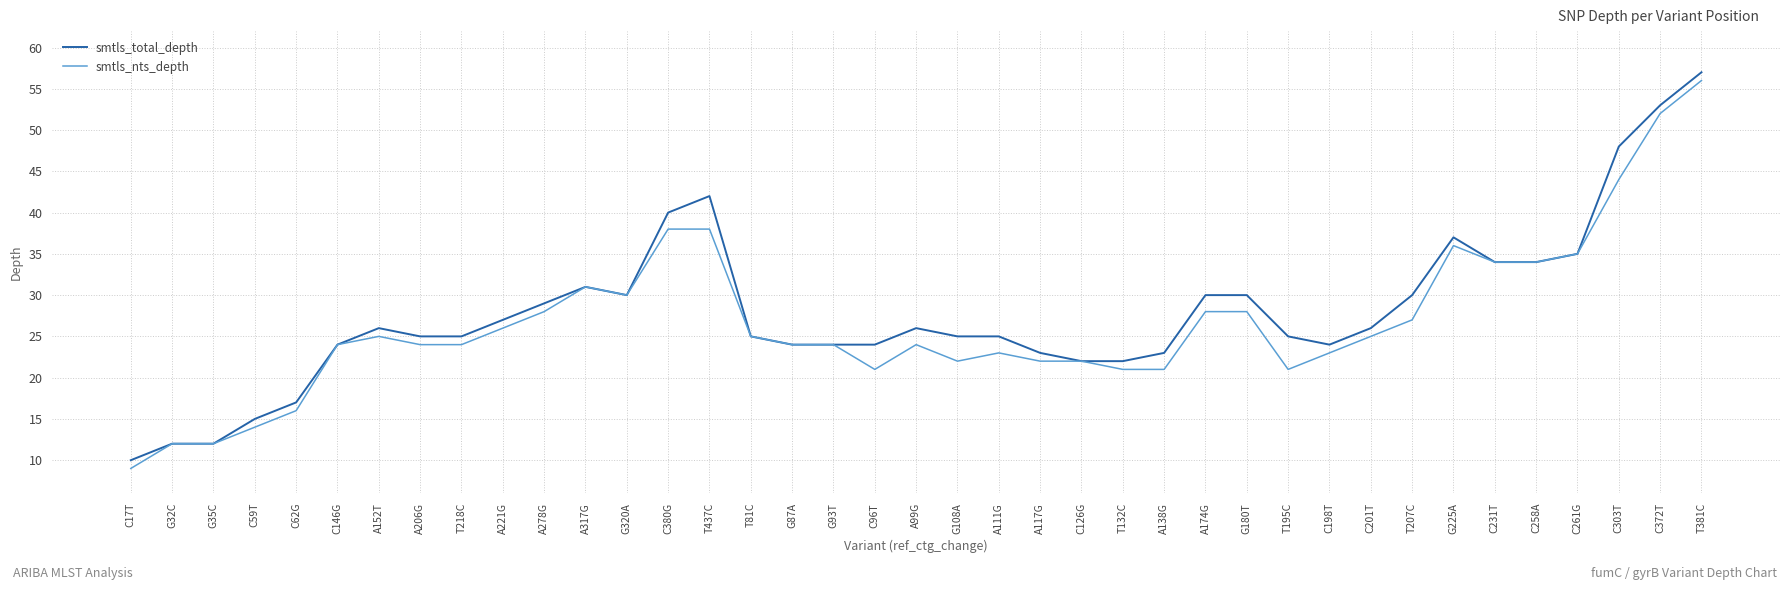

Between C59T and C258A, which series saw the biggest shift?

smtls_nts_depth